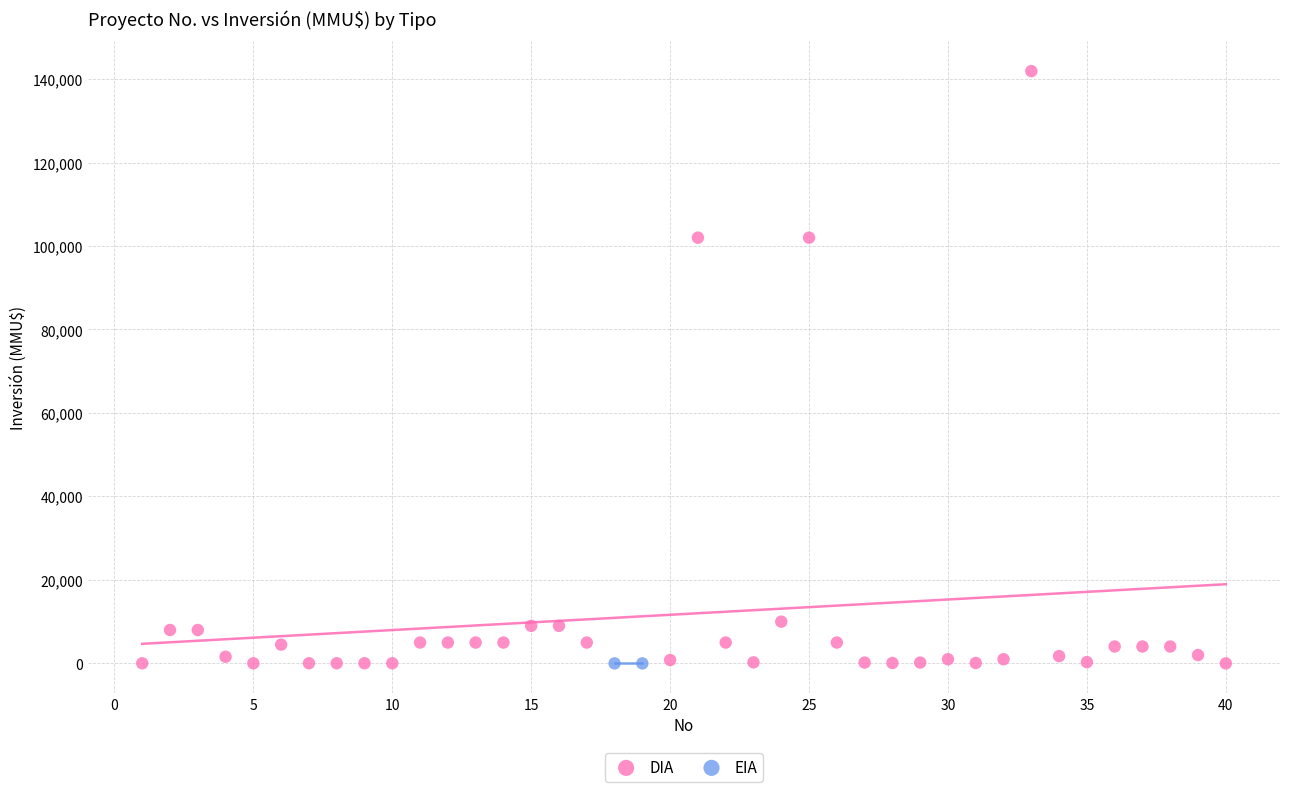

What are all the series names shown in the legend?

DIA, EIA